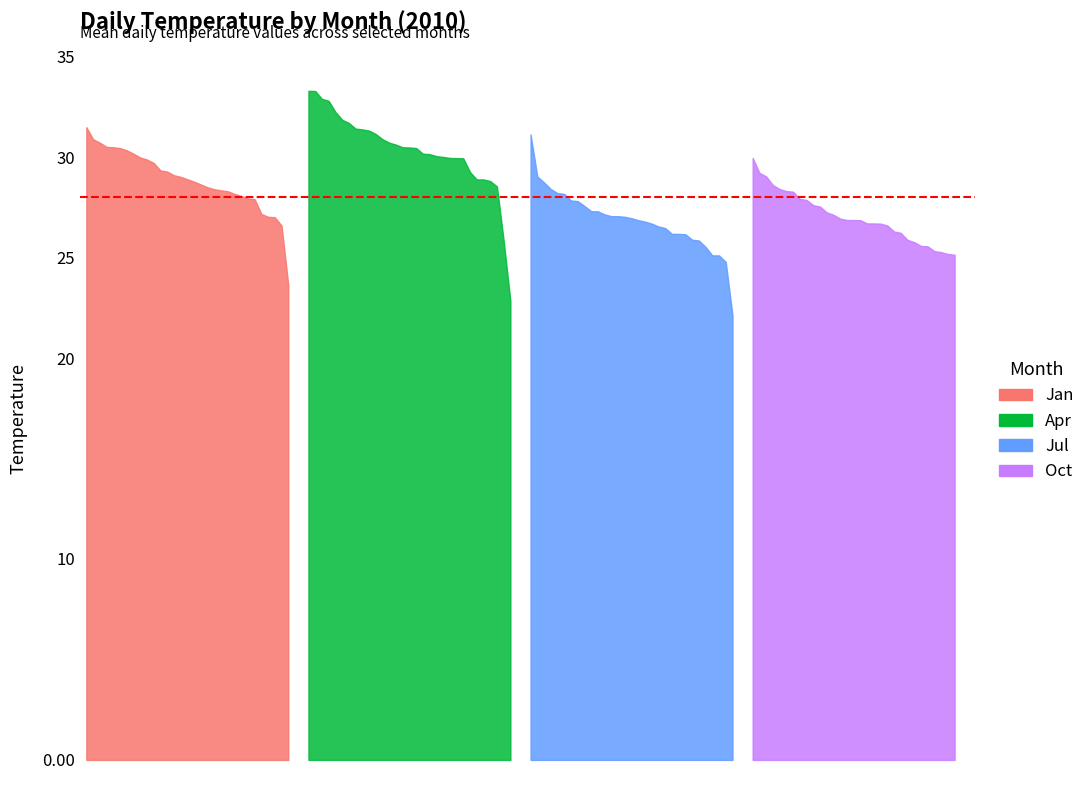

True or false: Oct and Jan cross at least once.

True